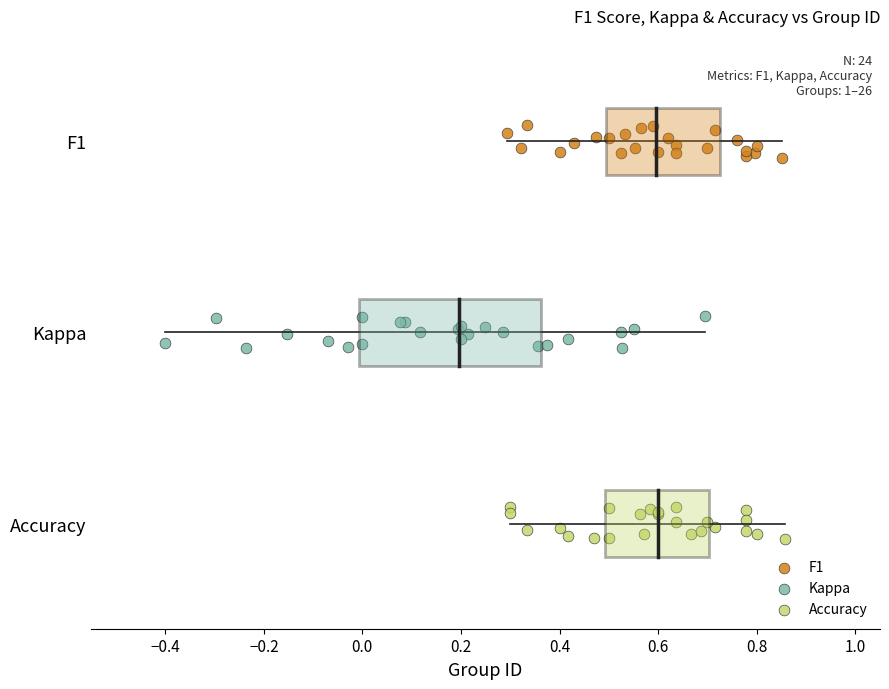

What are all the series names shown in the legend?

F1, Kappa, Accuracy